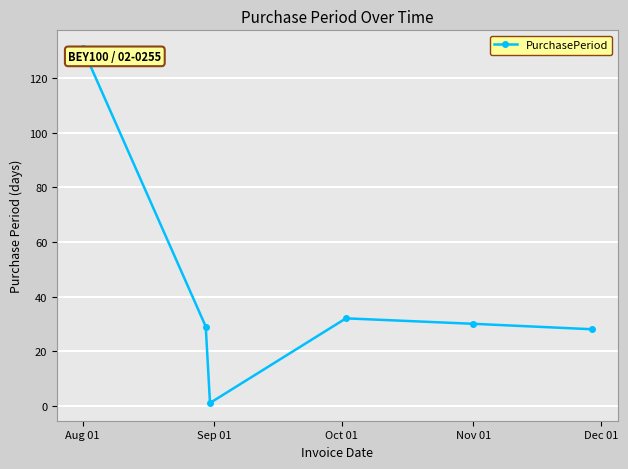

How many lines are shown in the chart?

1